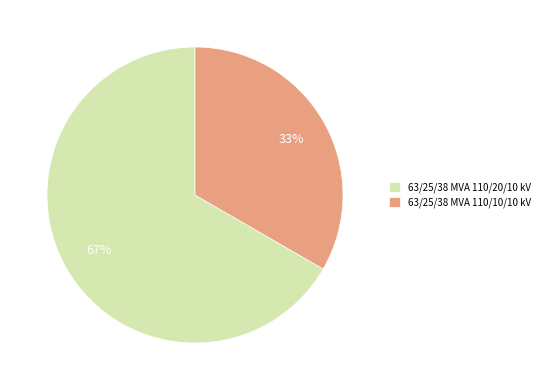

Is it true that 63/25/38 MVA 110/20/10 kV is 67% of the pie?

True